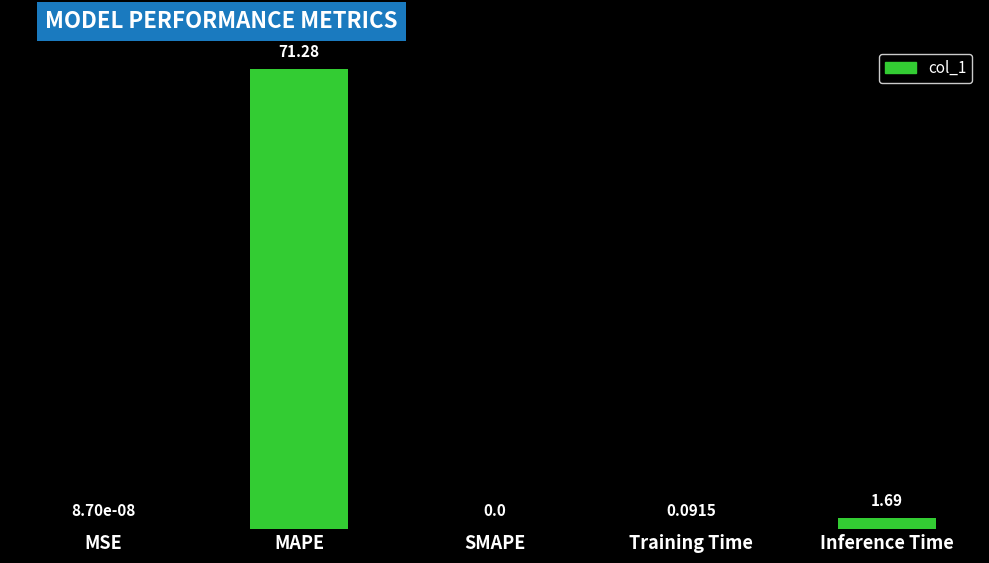

What is the difference between the values at SMAPE and MAPE?

71.3